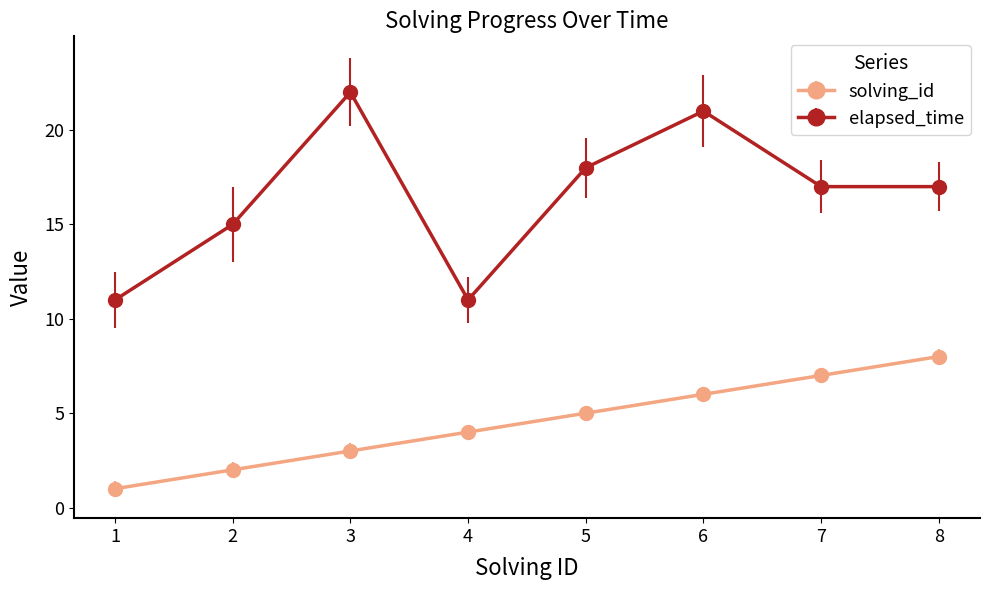

Which category has the highest value in the elapsed_time series?

3